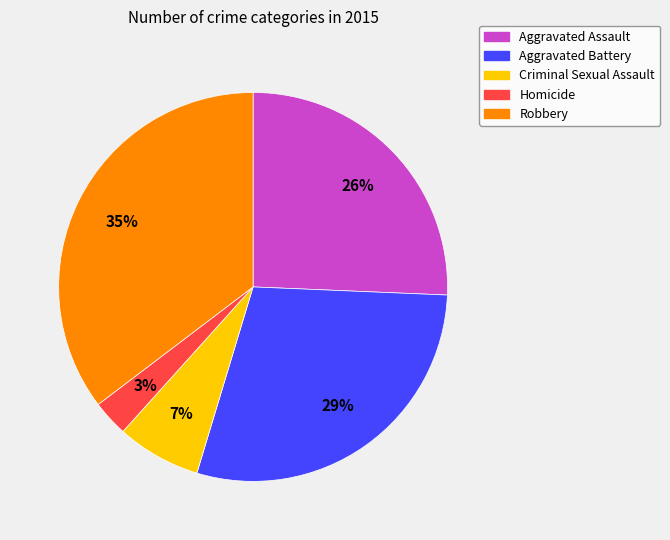

To the nearest percent, what portion does Criminal Sexual Assault represent?

7%